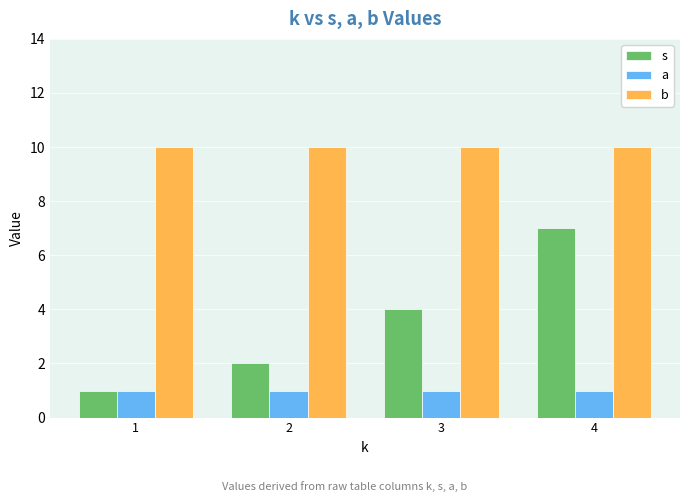

At which category is the sum across all series the highest?

4